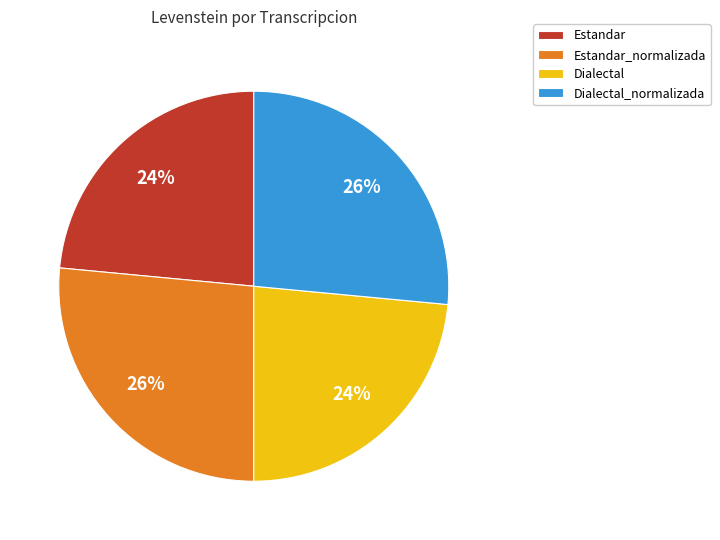

Is it true that Estandar_normalizada is 33% of the pie?

False